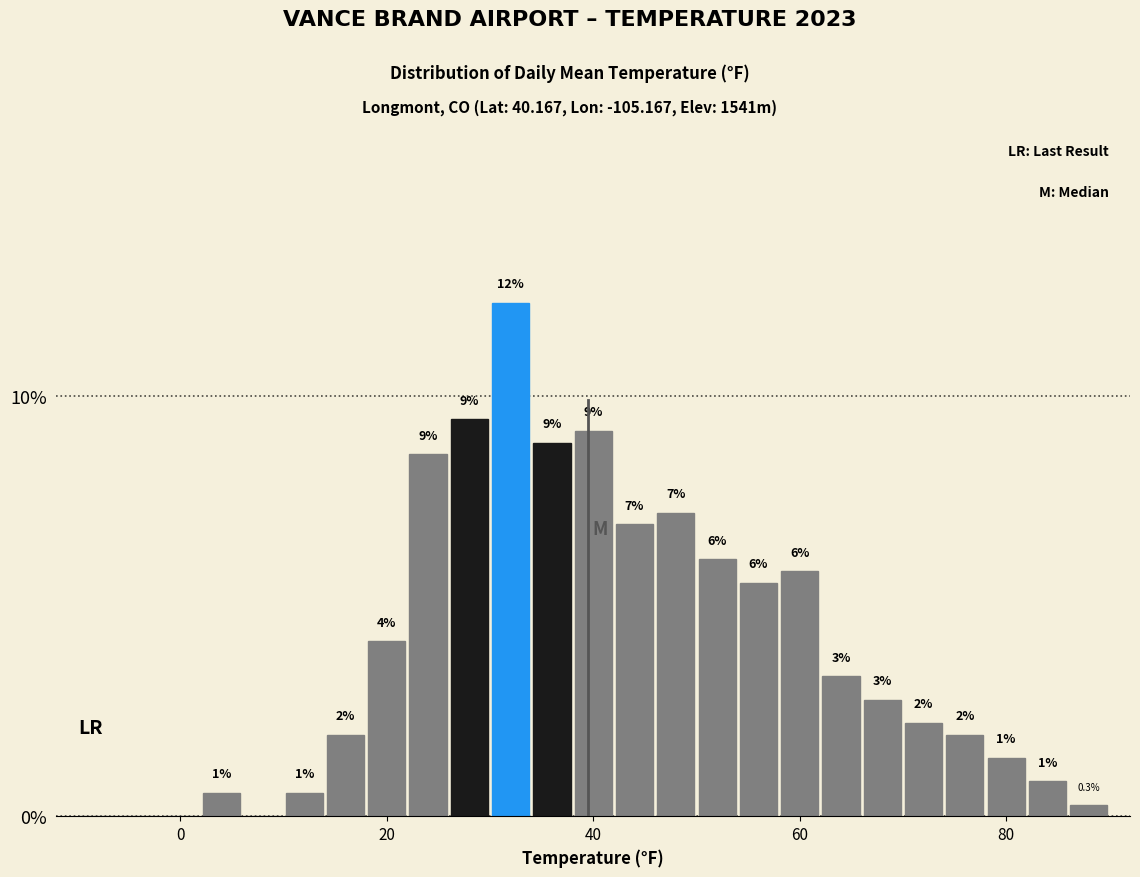

Around what value on the x-axis is the tallest bar? Give the approximate position of its centre, as read against the axis.

32